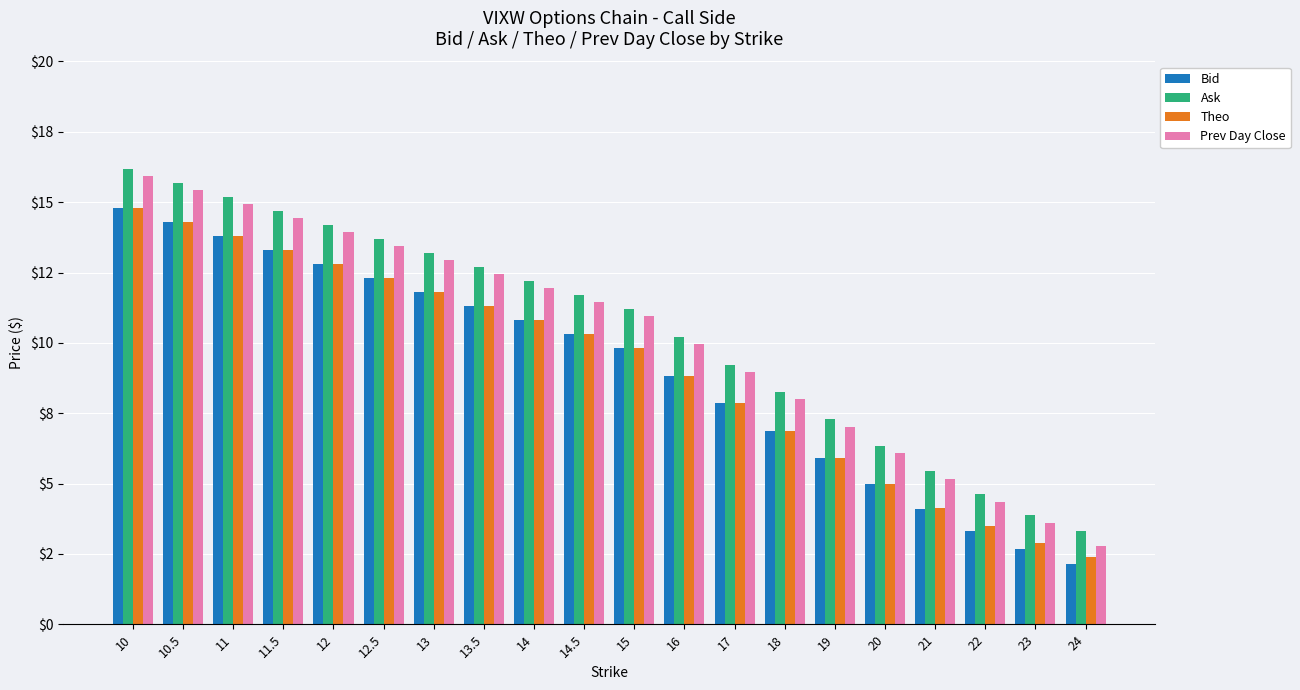

What are all the series names shown in the legend?

Bid, Ask, Theo, Prev Day Close